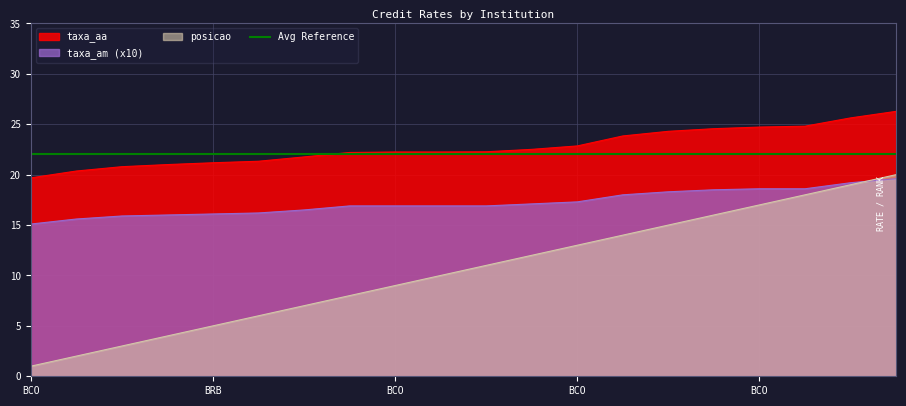

Which has a higher value, BRB - BCO DE BRASILIA S.A. or BCO ALFA S.A.?

BRB - BCO DE BRASILIA S.A.